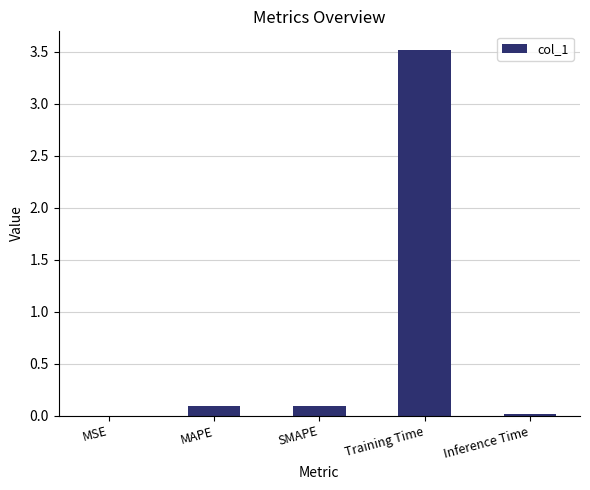

Does the chart contain stacked bars?

No